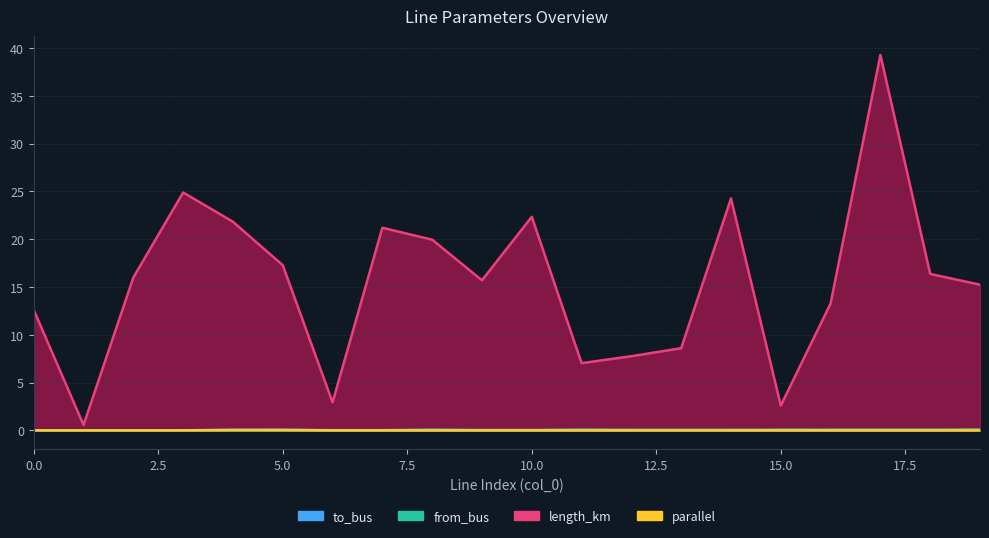

Where is the first local minimum for length_km?

1